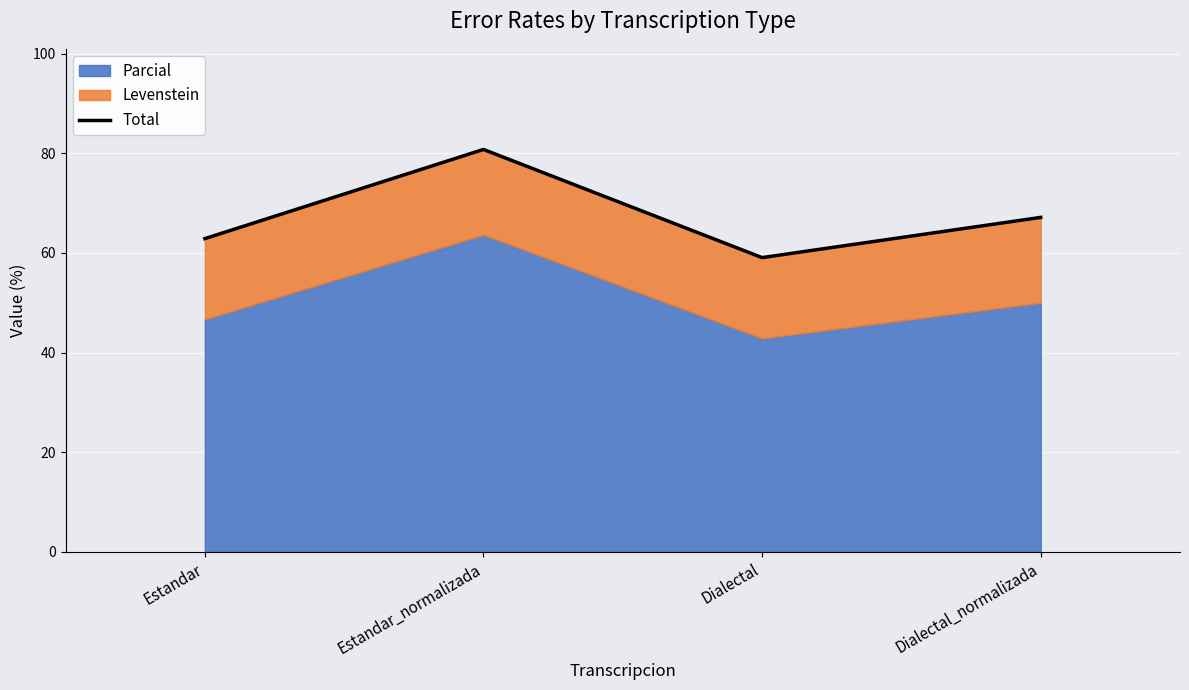

What is the difference between the second highest and minimum values?

8.1